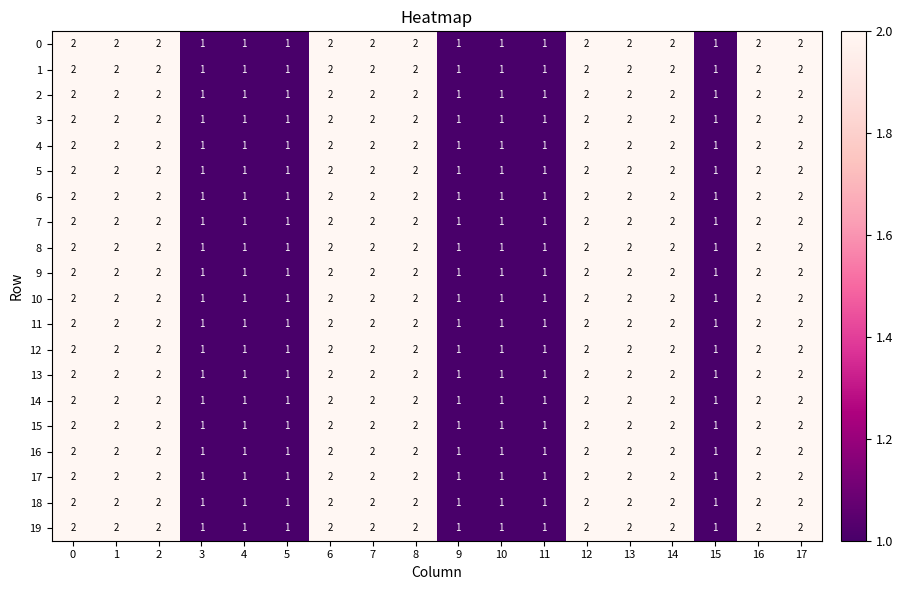

How many 14 values are between 1 and 2?

18